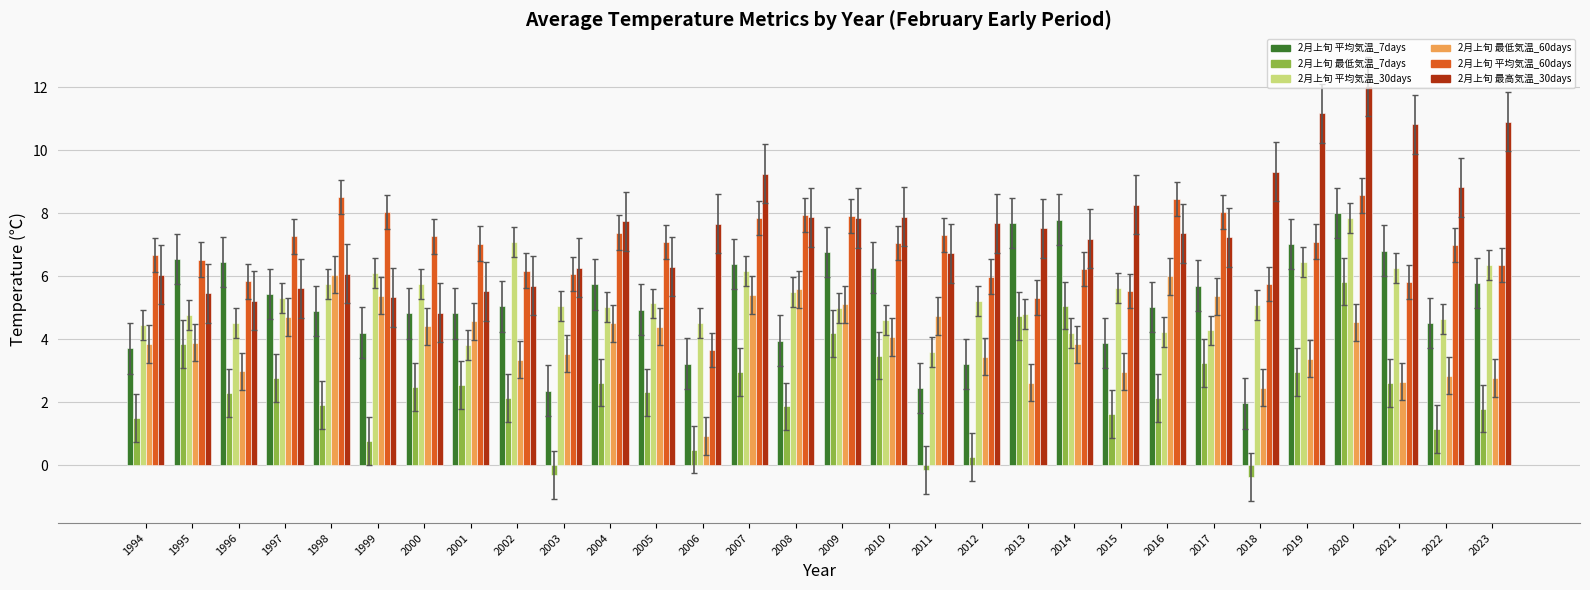

Which series has the largest total across all categories?

2月上旬 最高気温_30days